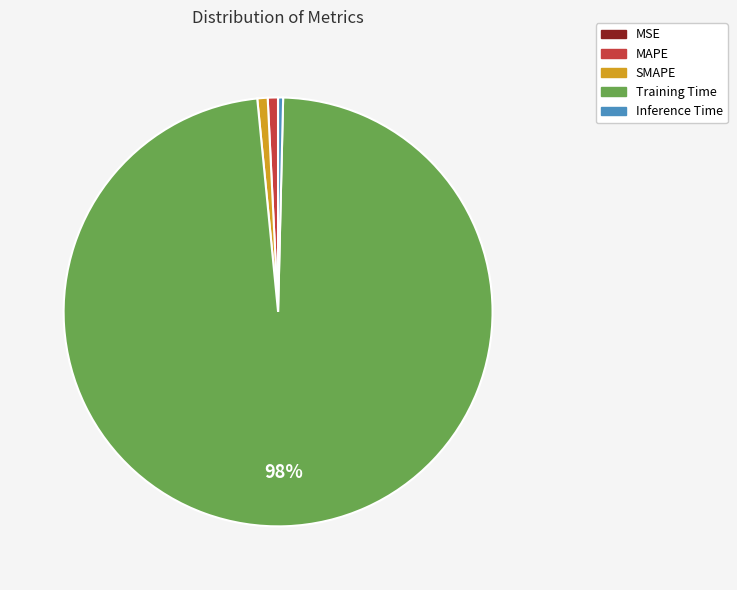

Which slice is the largest?

Training Time